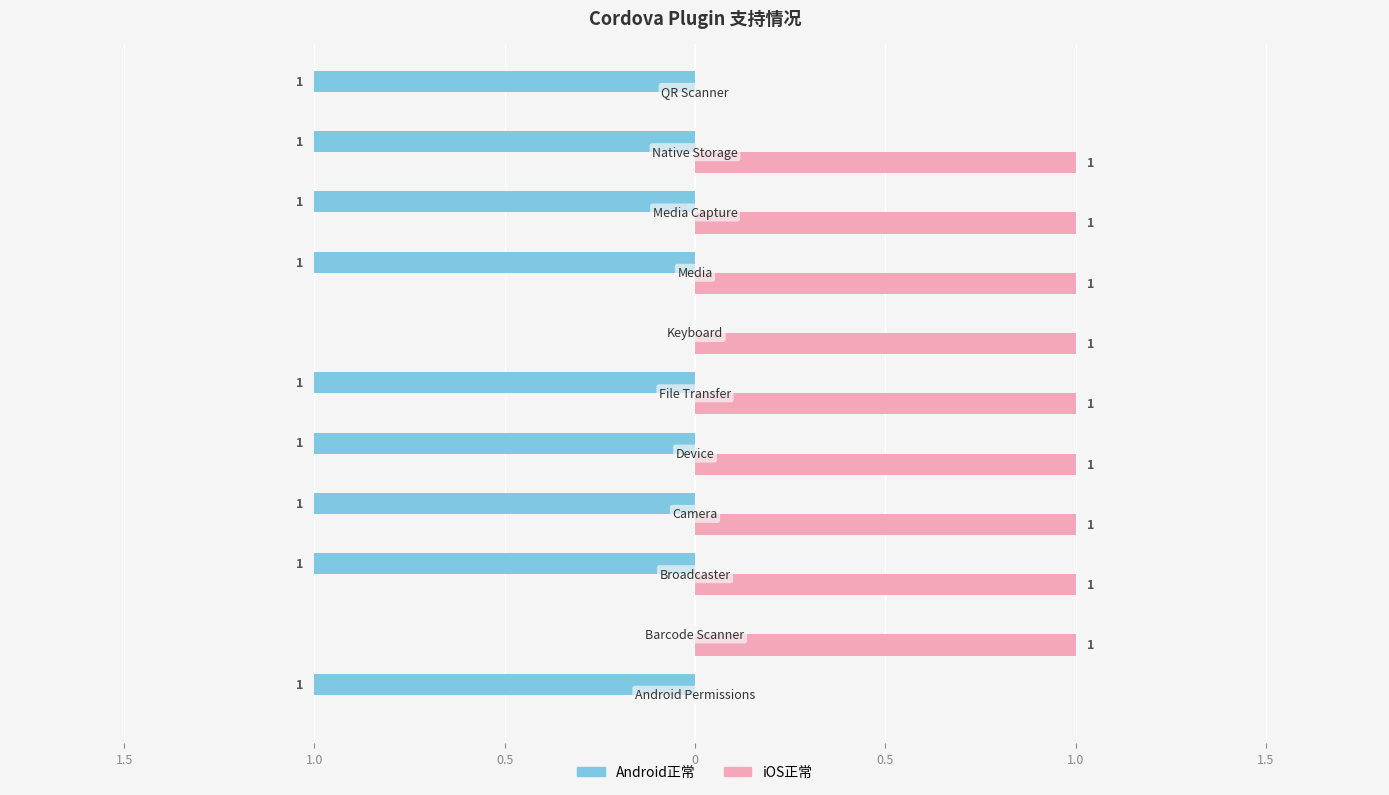

What are all the series names shown in the legend?

Android正常, iOS正常